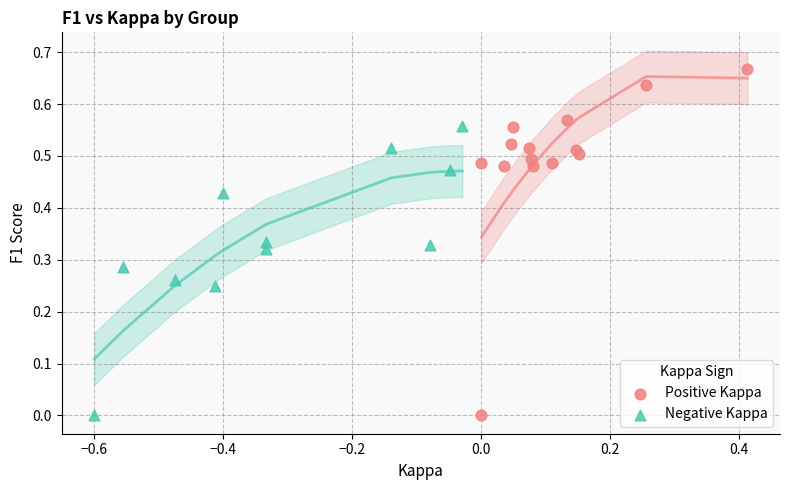

Which series reaches the maximum Y coordinate?

Positive Kappa